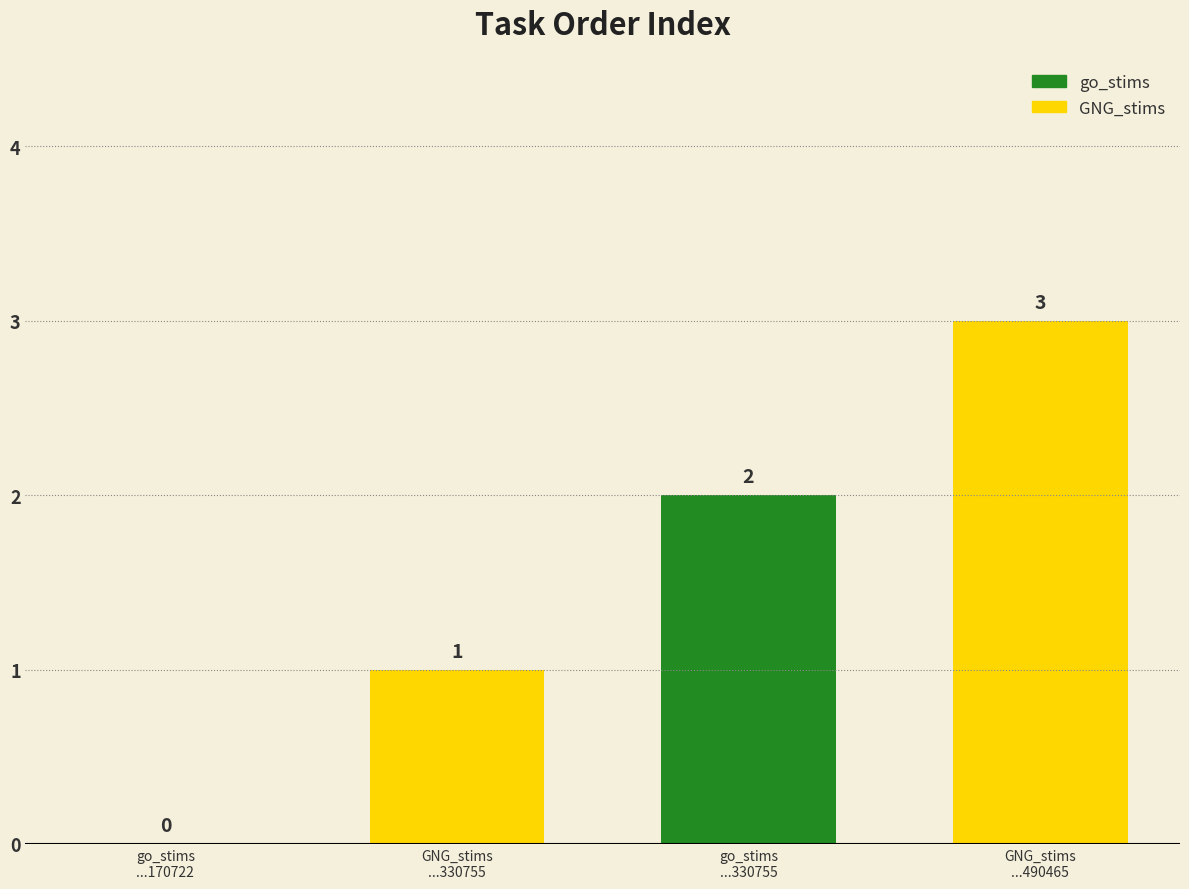

Reading right to left, extract all data points from this chart.

GNG_stims
...490465=3	go_stims
...330755=2	GNG_stims
...330755=1	go_stims
...170722=0